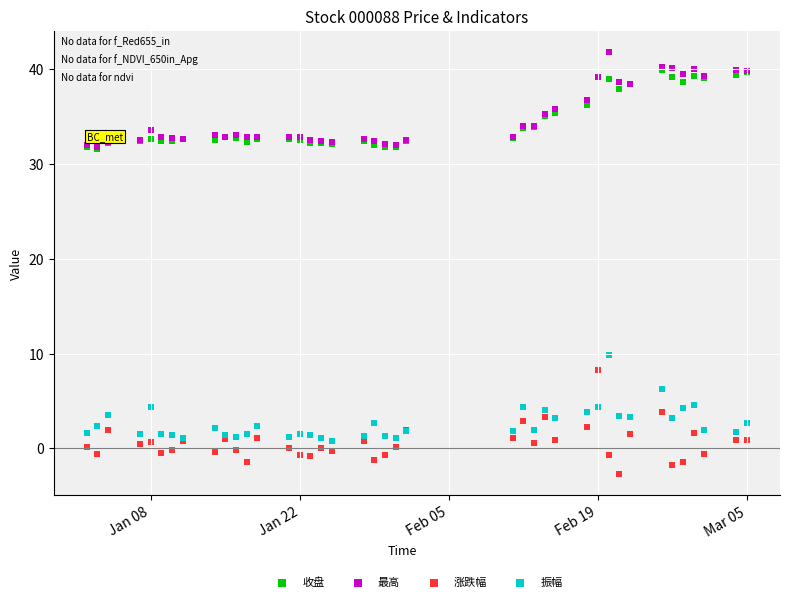

Across all series, what Y value is closest to 19?

9.8